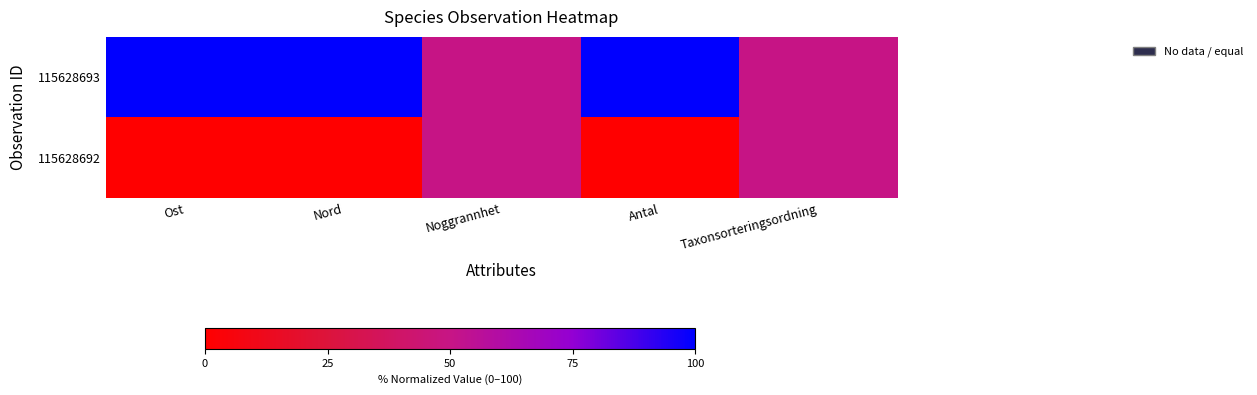

What is the difference between the highest and lowest values at Ost?

100